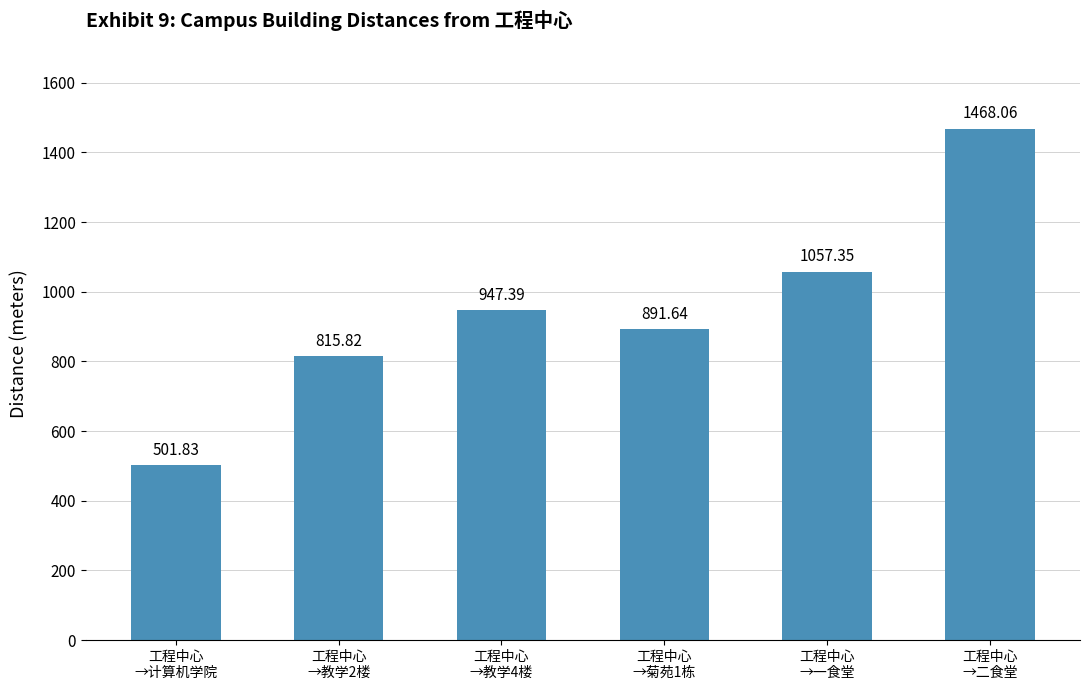

What is the value of the 6th bar from the left?

1468.1